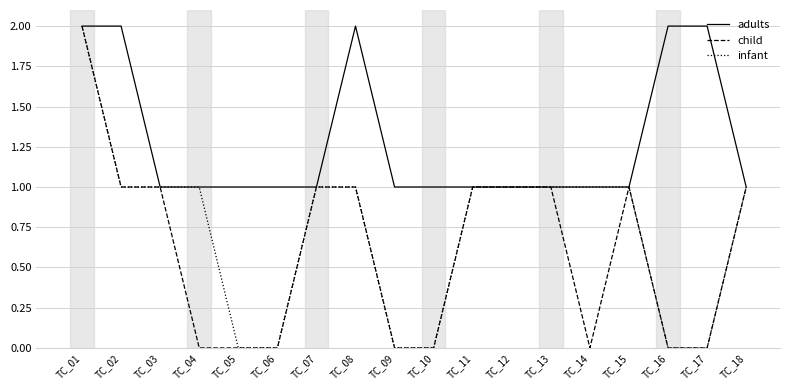

How many series are shown in this chart?

3